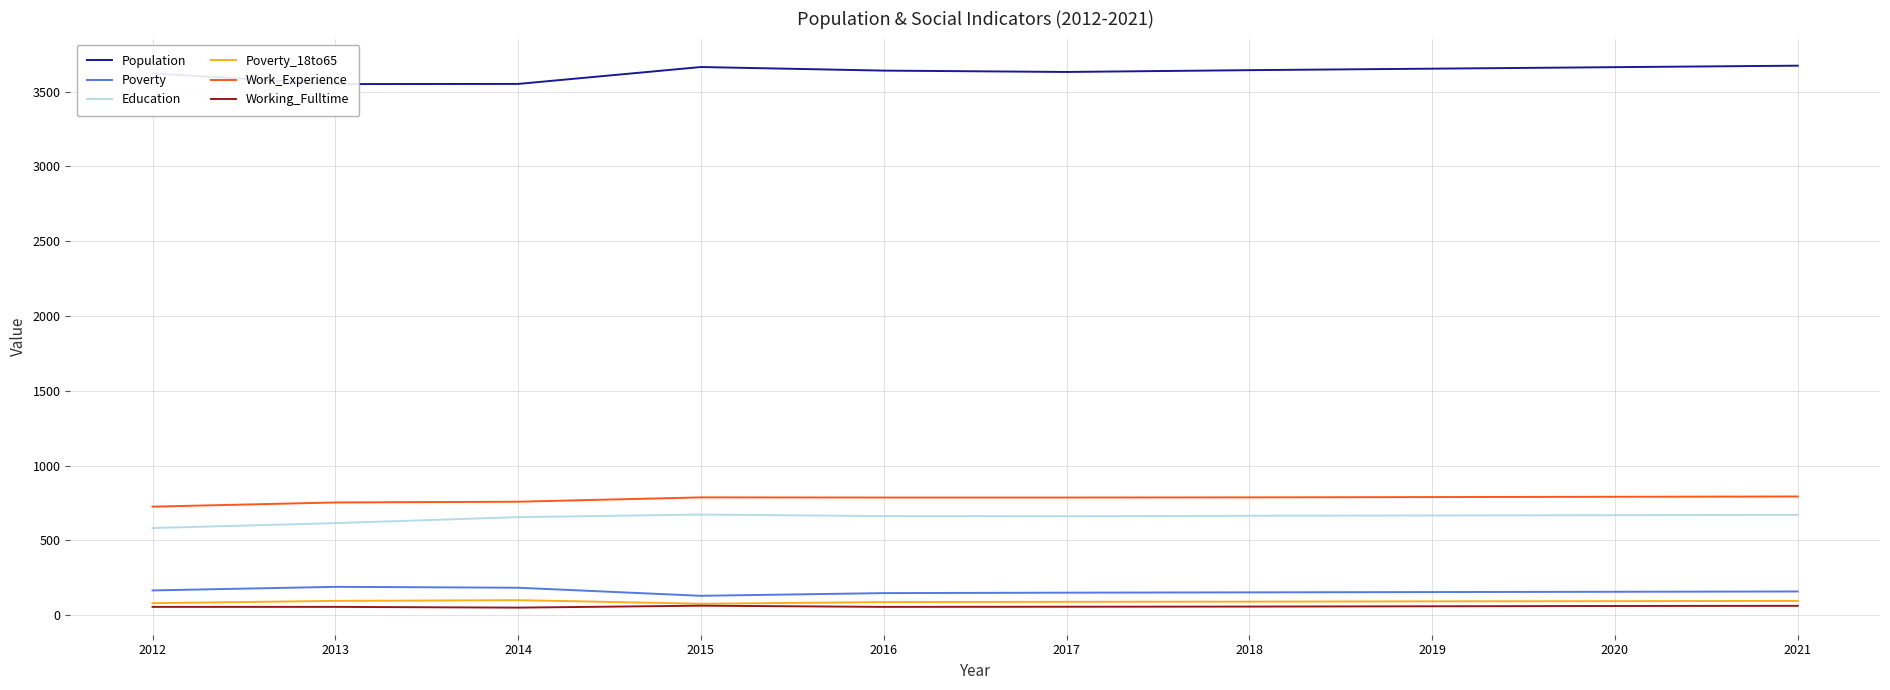

At which label does Working_Fulltime reach its minimum?

2014